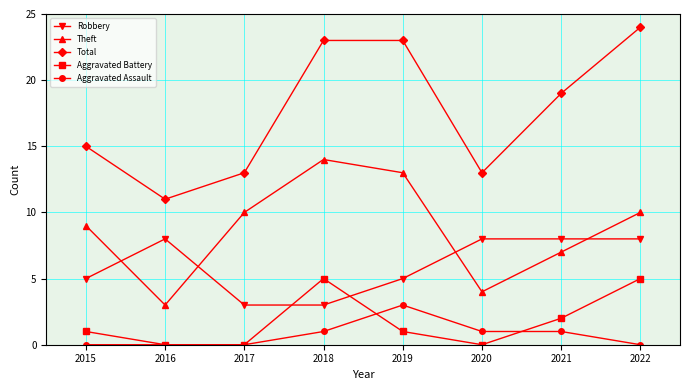

What is the difference between the second highest and minimum values in the Robbery series?

5